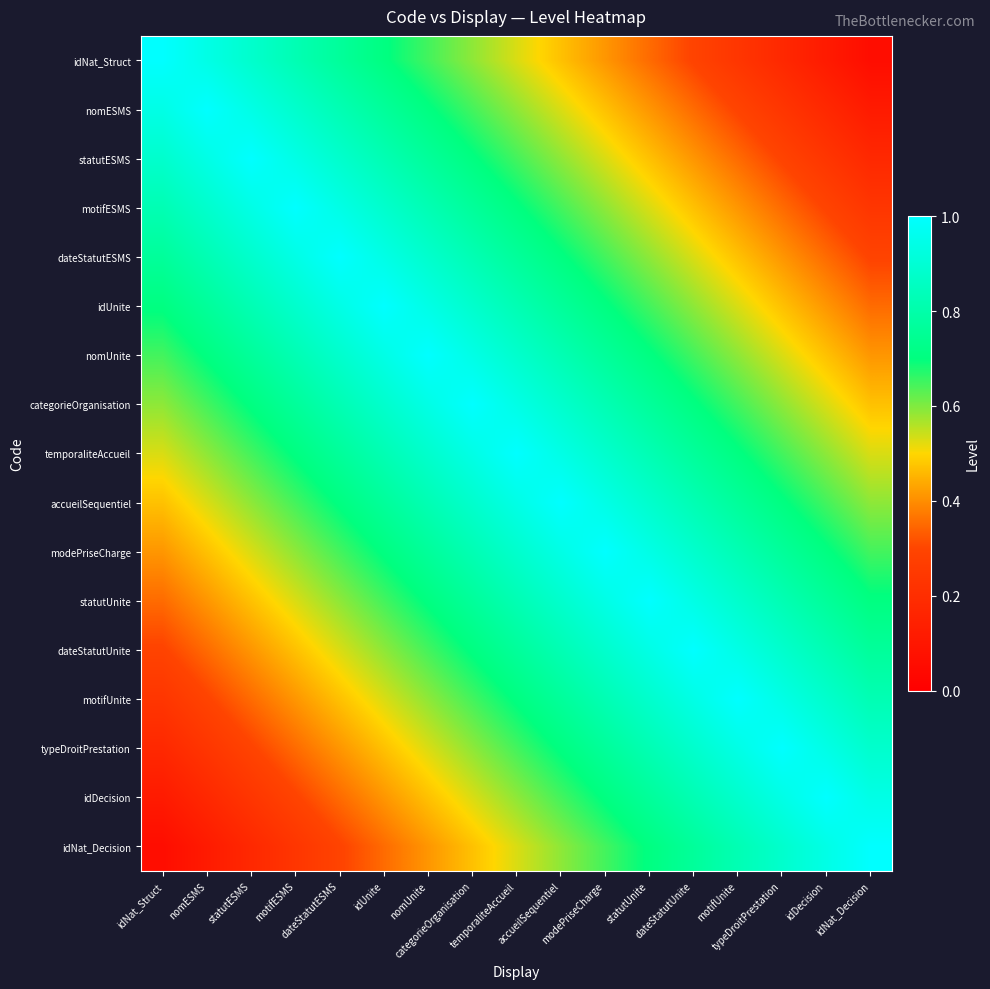

How many data points does each series have?

17